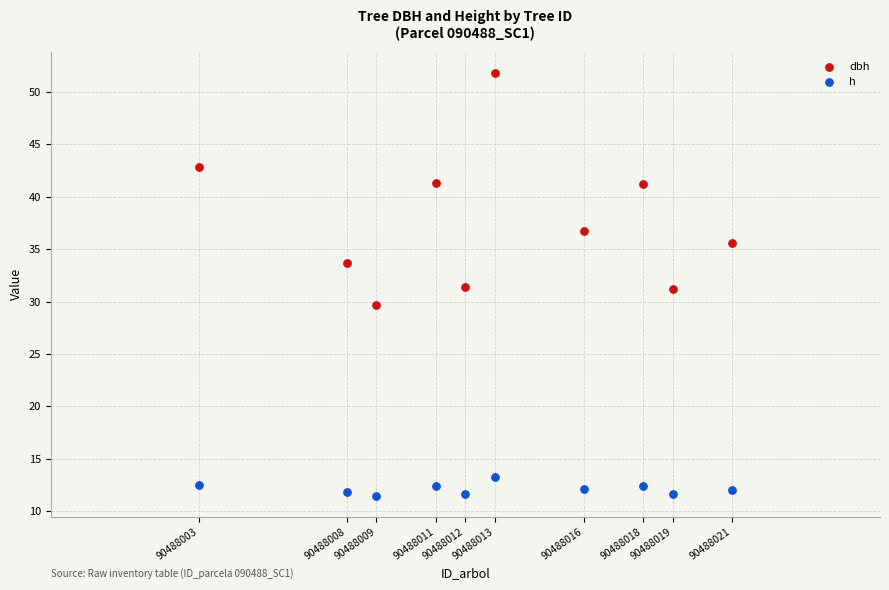

Which series contains the lowest Y value?

h